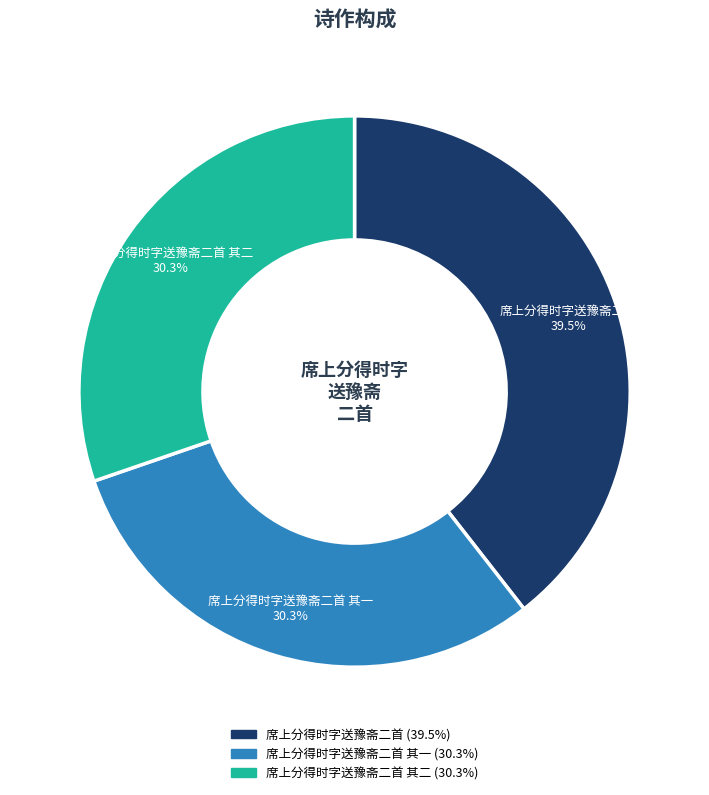

Does any single category account for the majority?

No